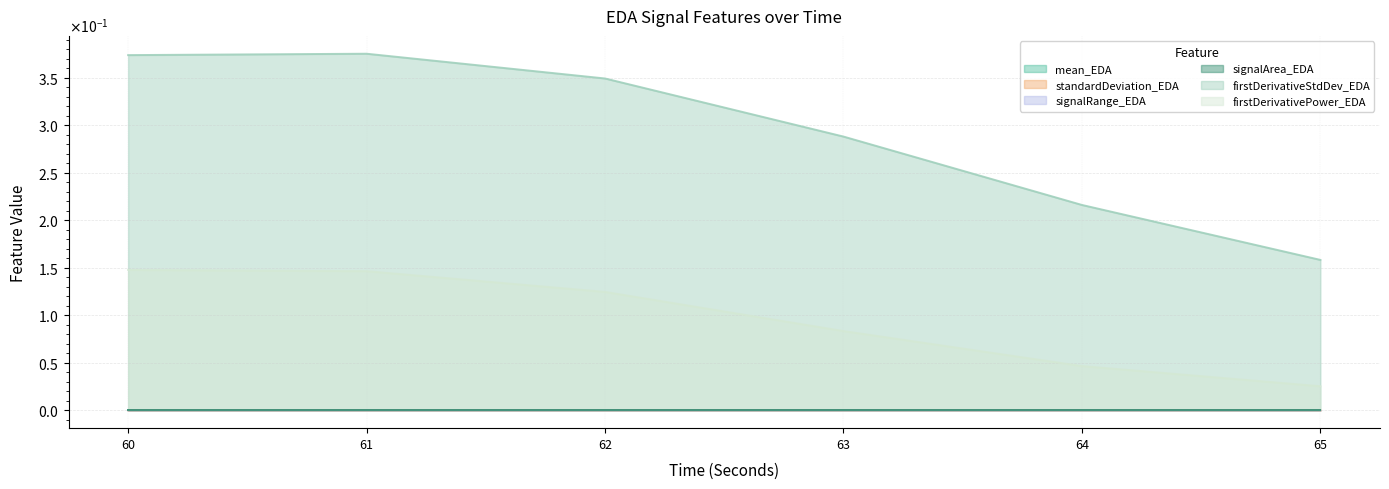

What is the maximum value shown in the chart?

0.4